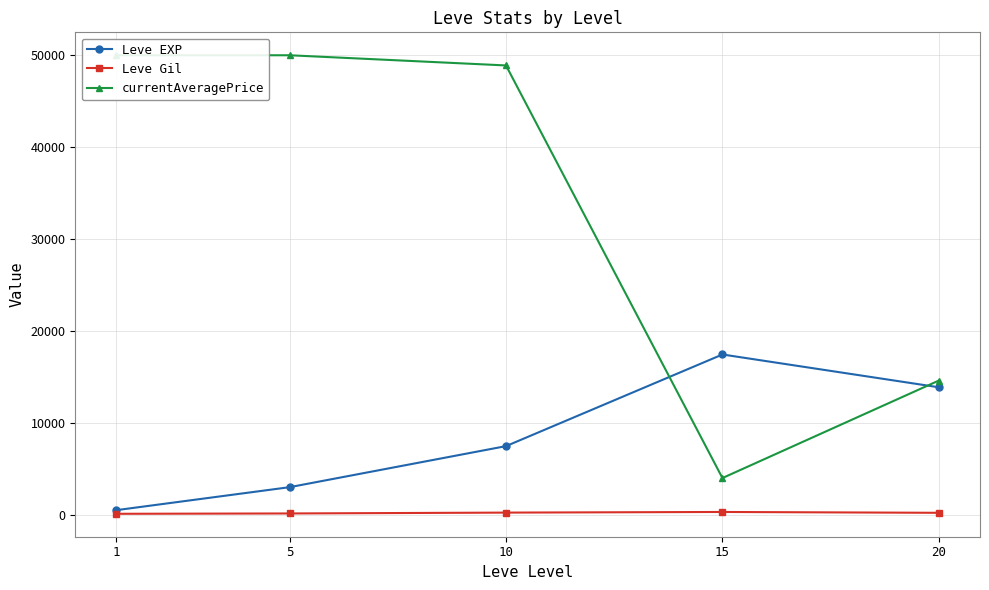

List the labels in order of Leve Gil value, largest first.

15, 10, 20, 5, 1